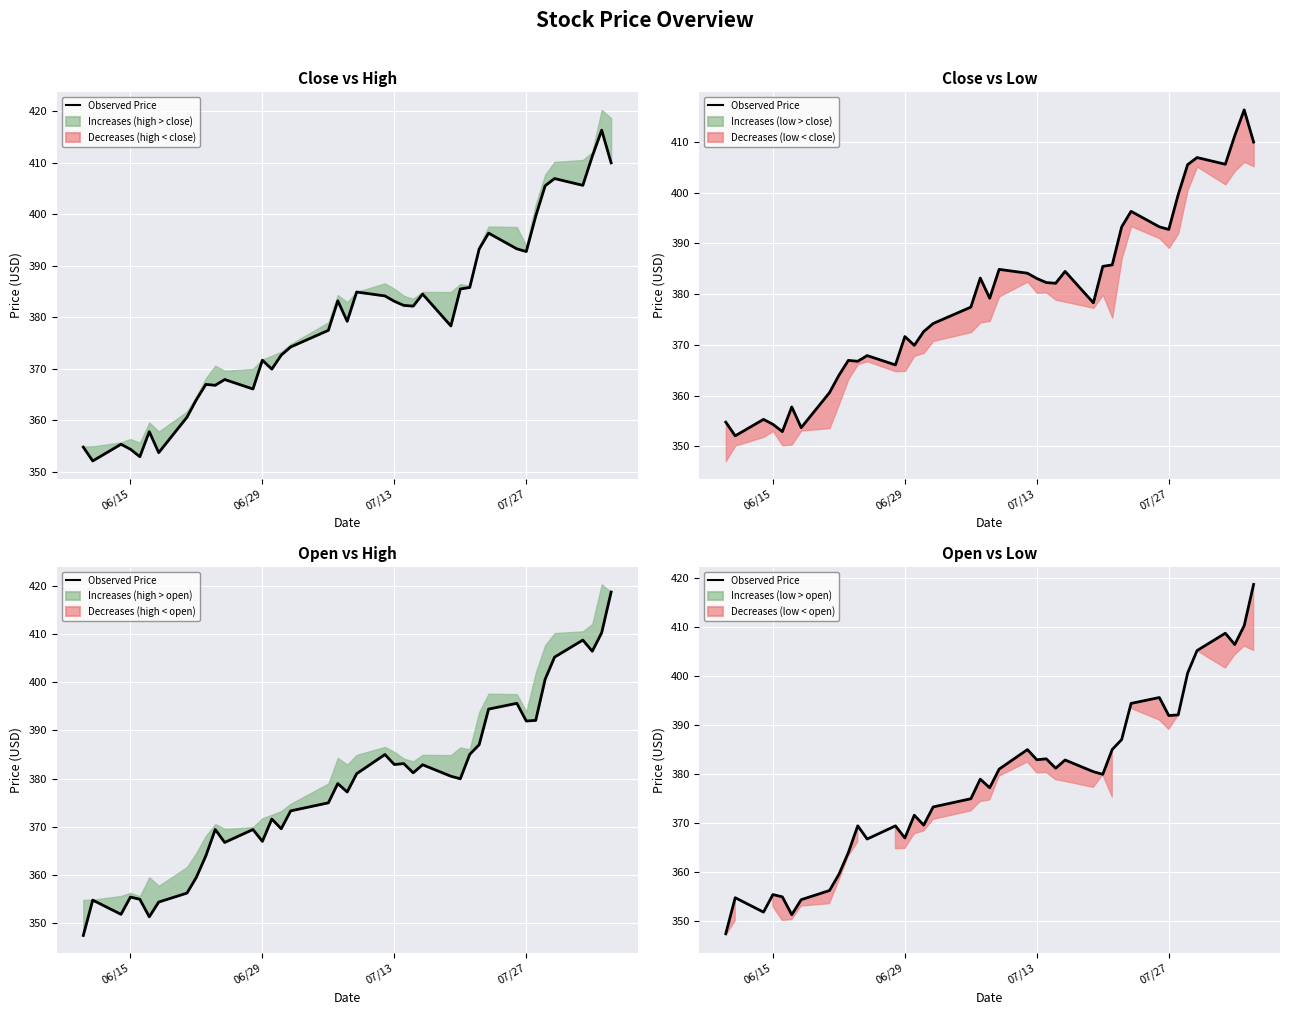

Reading left to right, list all the values displayed in this chart.

347.5	354.8	351.9	355.5	355.0	351.4	354.4	356.3	359.6	364.0	369.5	366.8	369.5	367.0	371.6	369.6	373.3	375.0	379.0	377.2	381.0	385.0	382.9	383.1	381.2	382.9	380.5	380.0	385.0	387.0	394.4	395.6	391.9	392.1	400.6	405.2	408.7	406.4	410.2	418.7